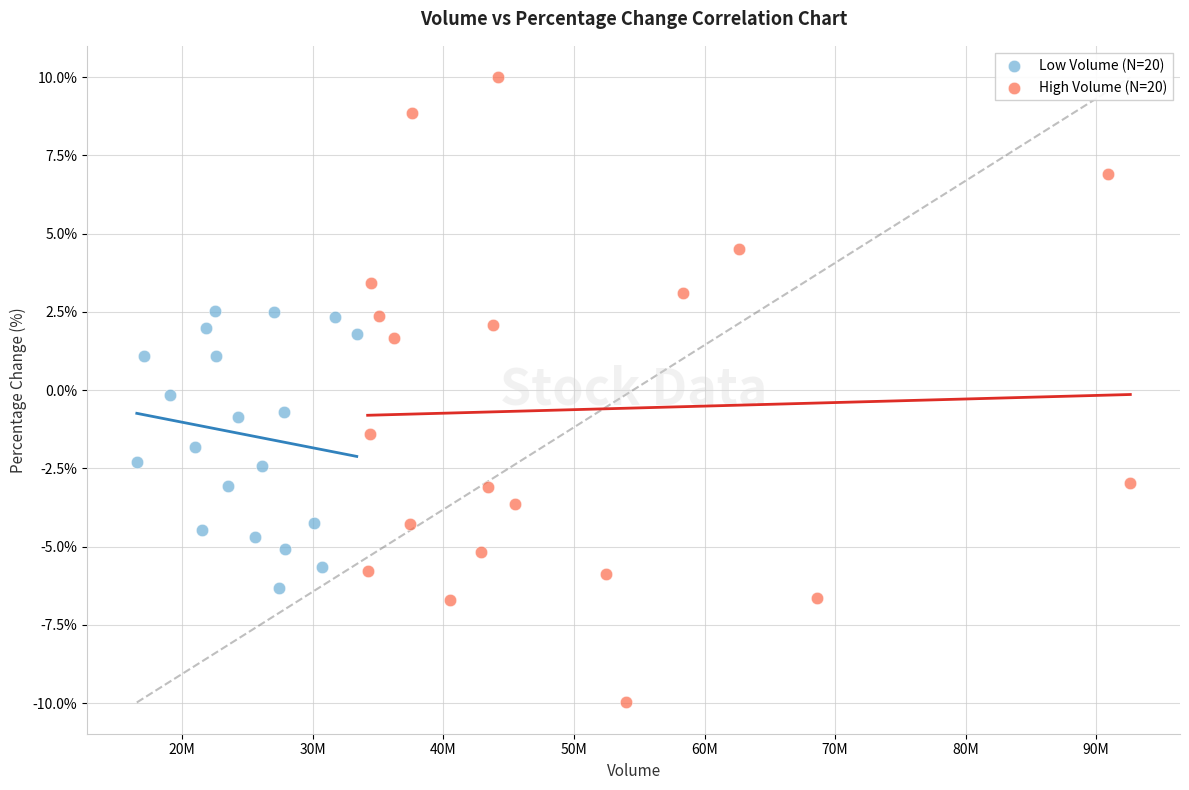

Which series contains the highest Y value?

High Volume (N=20)